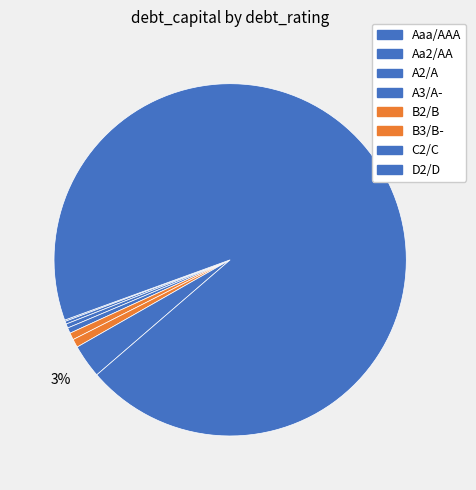

What is the smallest slice in the pie chart?

Aaa/AAA